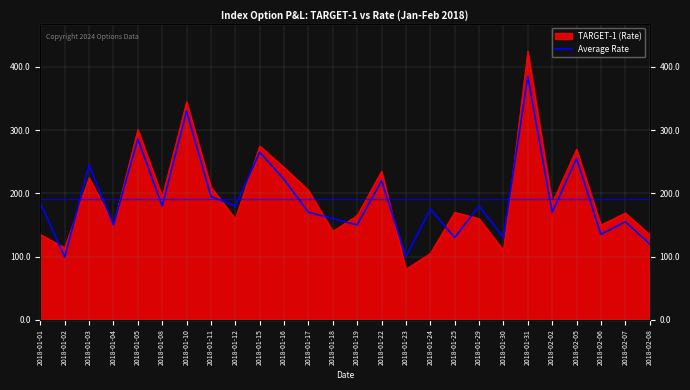

The value at 2018-01-17 is 305. True or false?

False